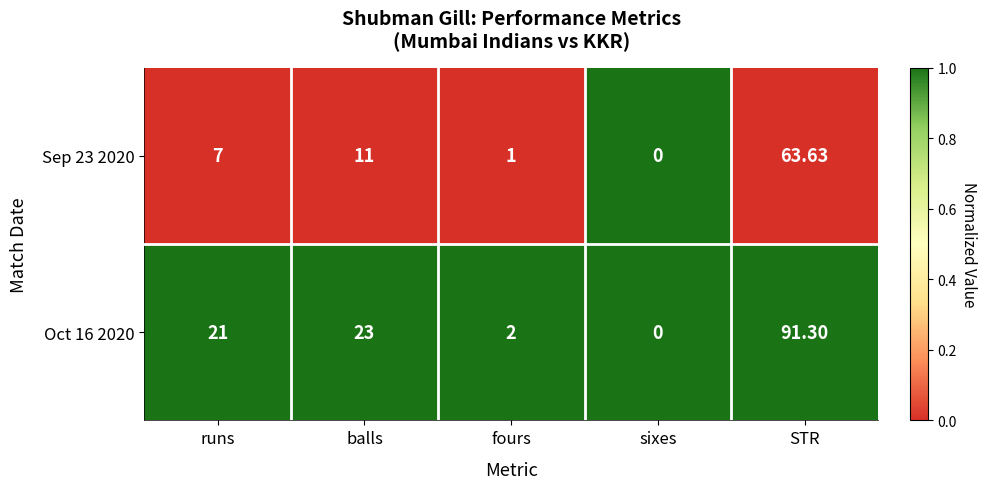

Which series has the largest total across all categories?

Oct 16 2020